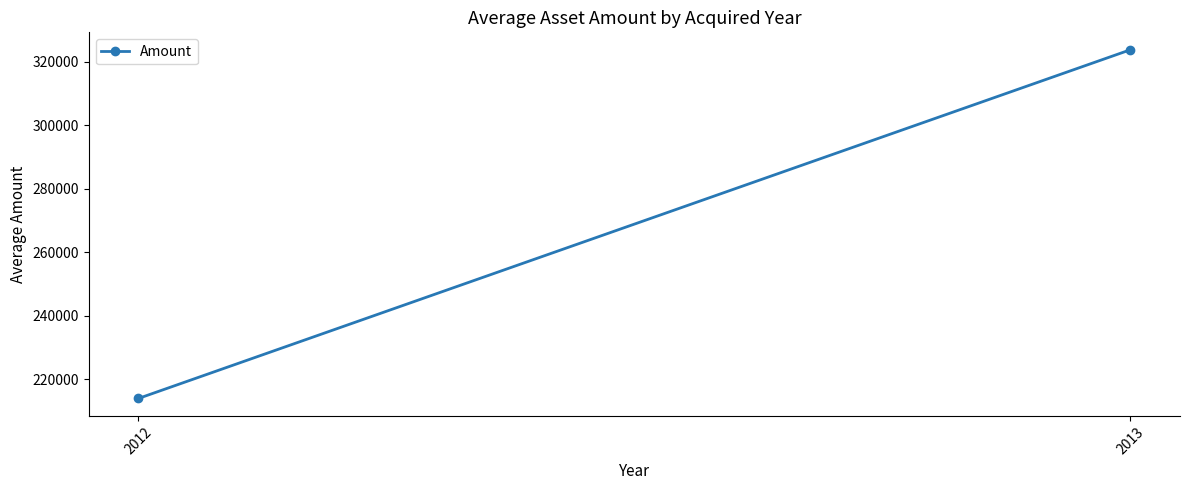

Reading left to right, transcribe all the data shown in this chart.

2012=214000.0	2013=323823.5